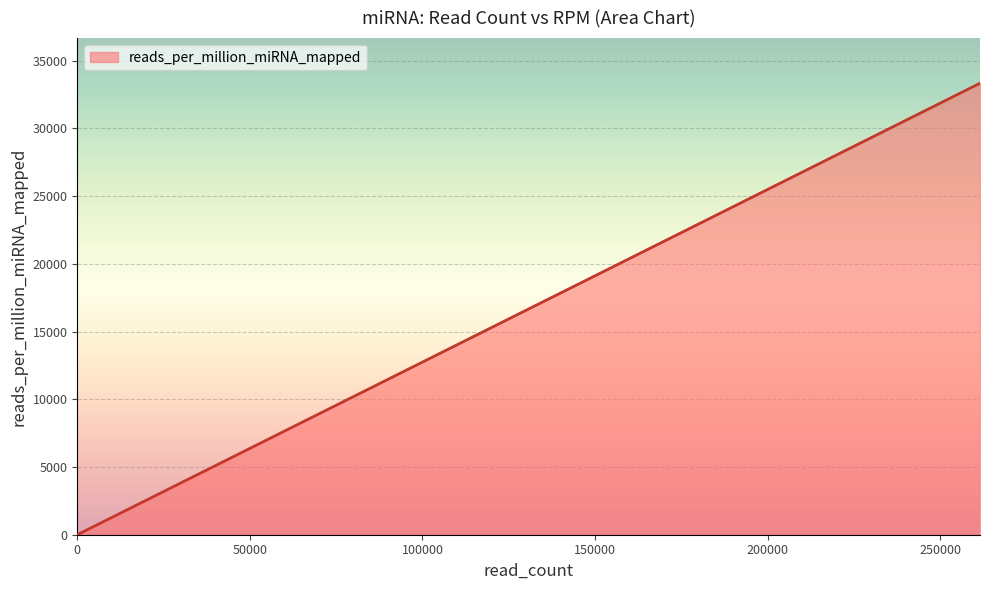

What is the average value?

12413.9